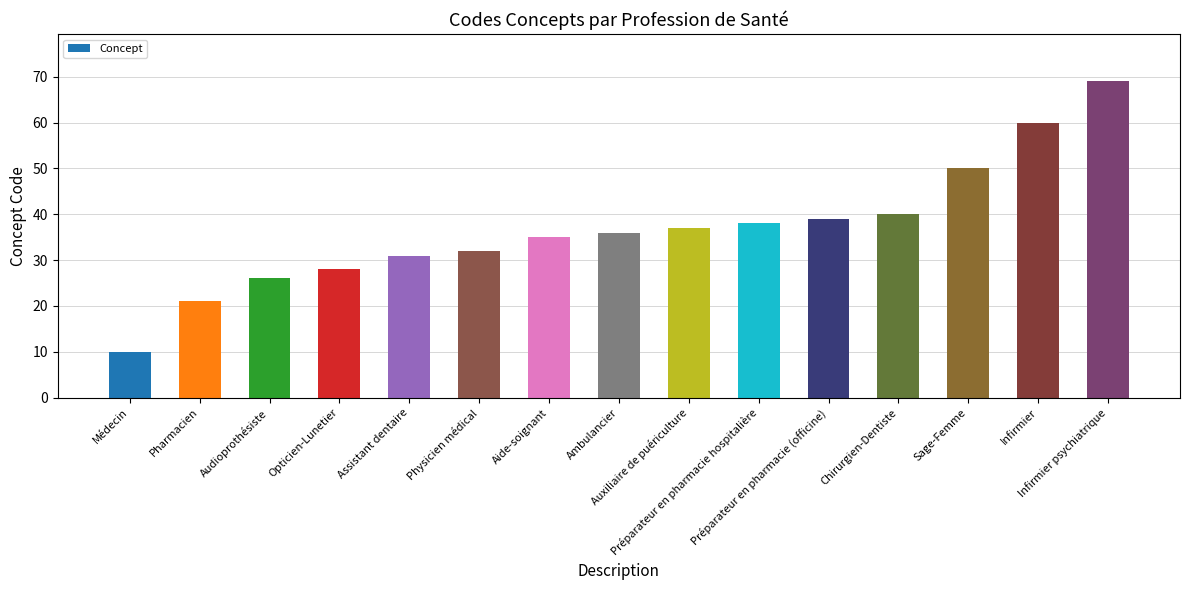

Reading left to right, extract all data points from this chart.

Médecin=10	Pharmacien=21	Audioprothésiste=26	Opticien-Lunetier=28	Assistant dentaire=31	Physicien médical=32	Aide-soignant=35	Ambulancier=36	Auxiliaire de puériculture=37	Préparateur en pharmacie hospitalière=38	Préparateur en pharmacie (officine)=39	Chirurgien-Dentiste=40	Sage-Femme=50	Infirmier=60	Infirmier psychiatrique=69